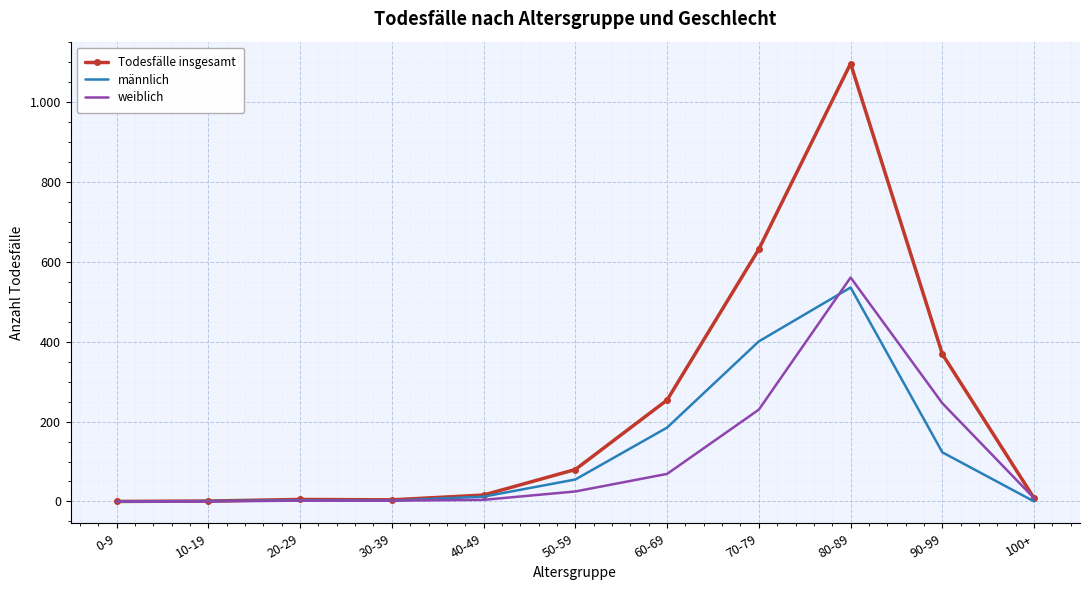

Where is the first local maximum for Todesfälle insgesamt?

20-29